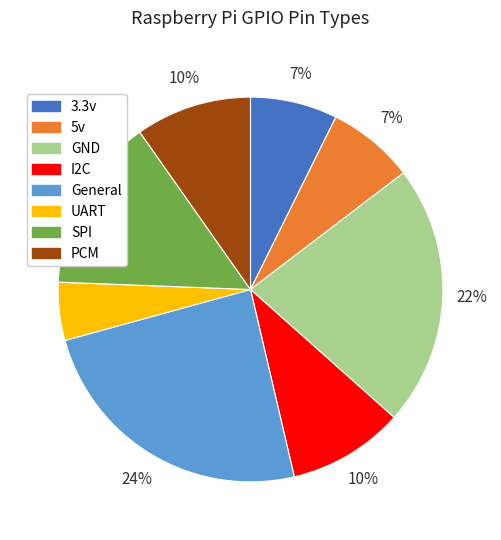

Is it true that 5v is 7% of the pie?

True